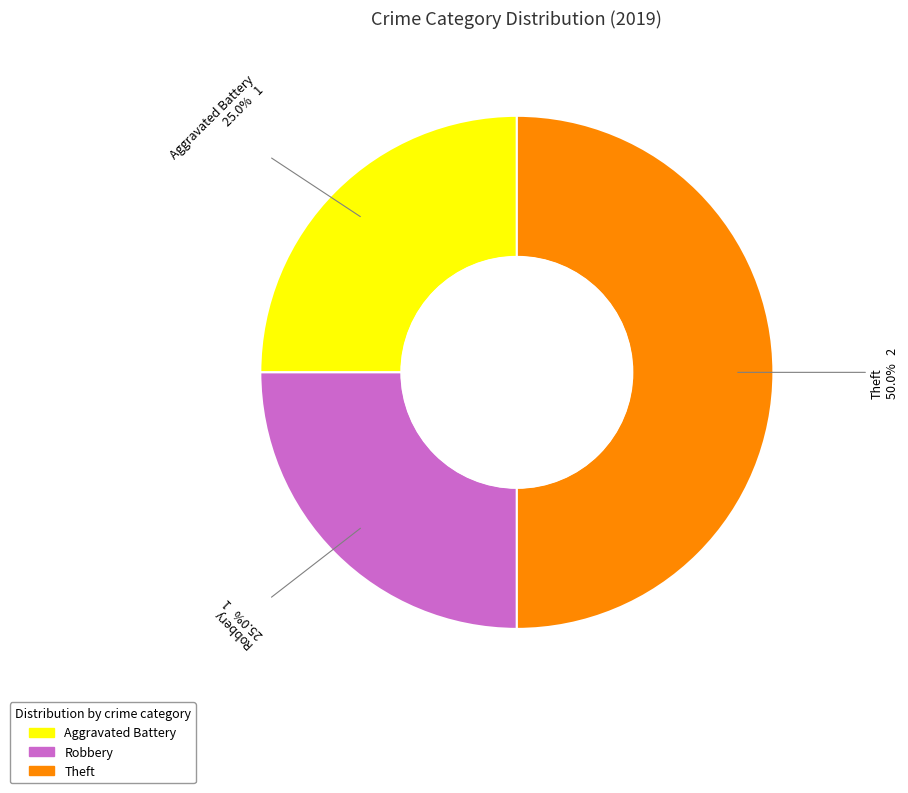

Is the sum of Theft and Aggravated Battery greater than half?

Yes